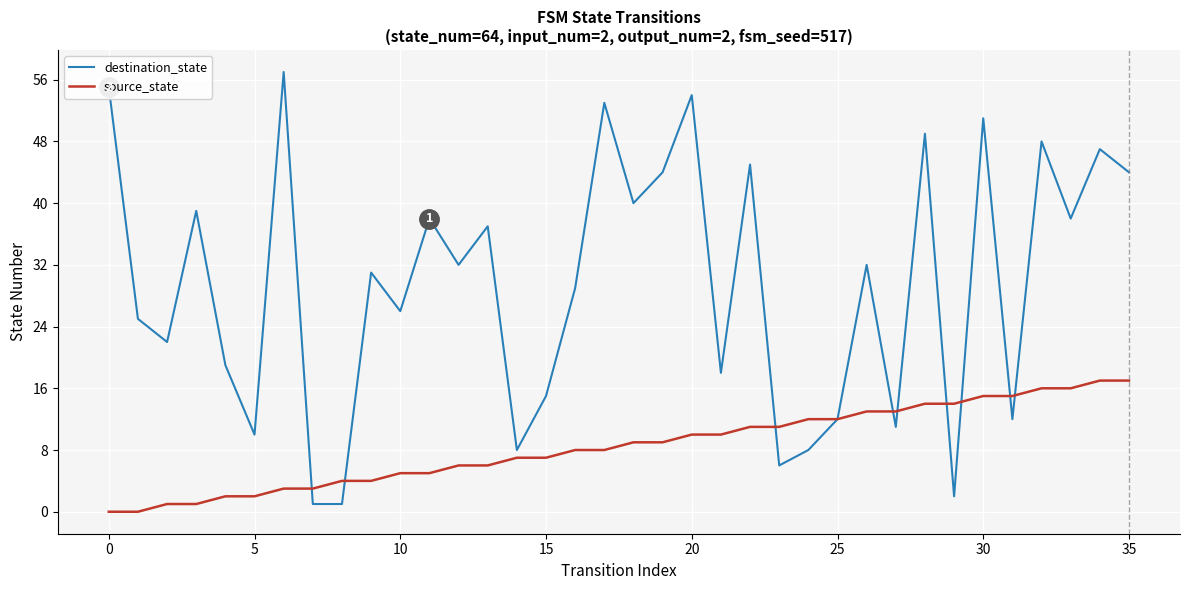

List the series in order of their overall mean, highest first.

destination_state, source_state